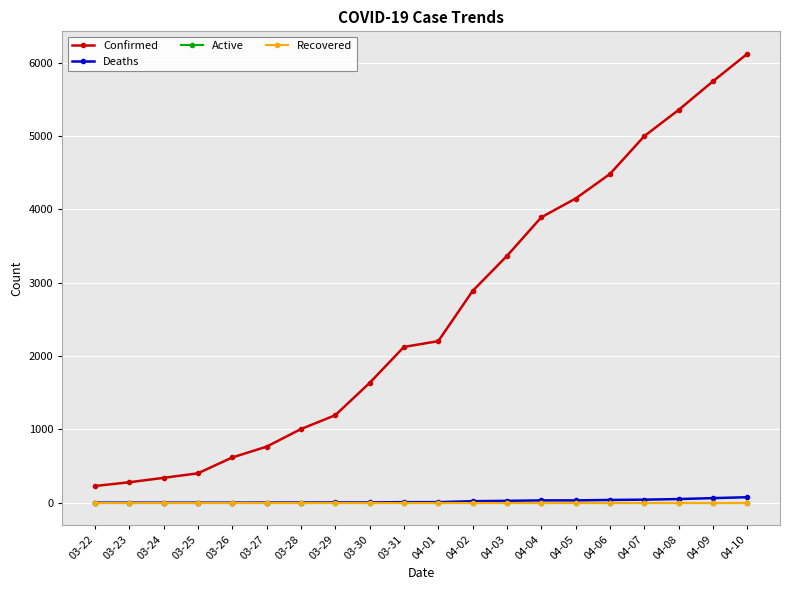

At how many categories does at least one series exceed 4082?

6